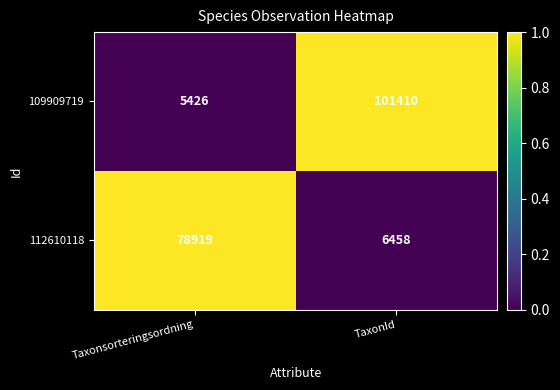

Reading right to left, extract all data points from this chart.

109909719: 101410	5426
112610118: 6458	78919